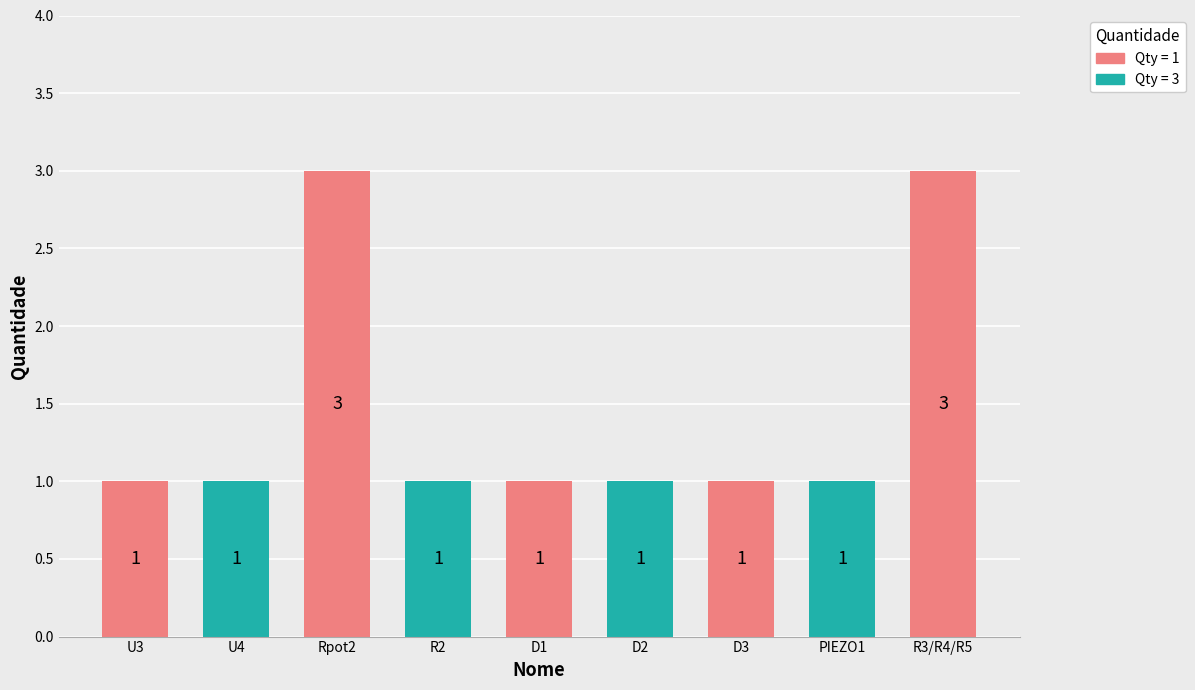

What is the label of the 9th bar from the right?

U3